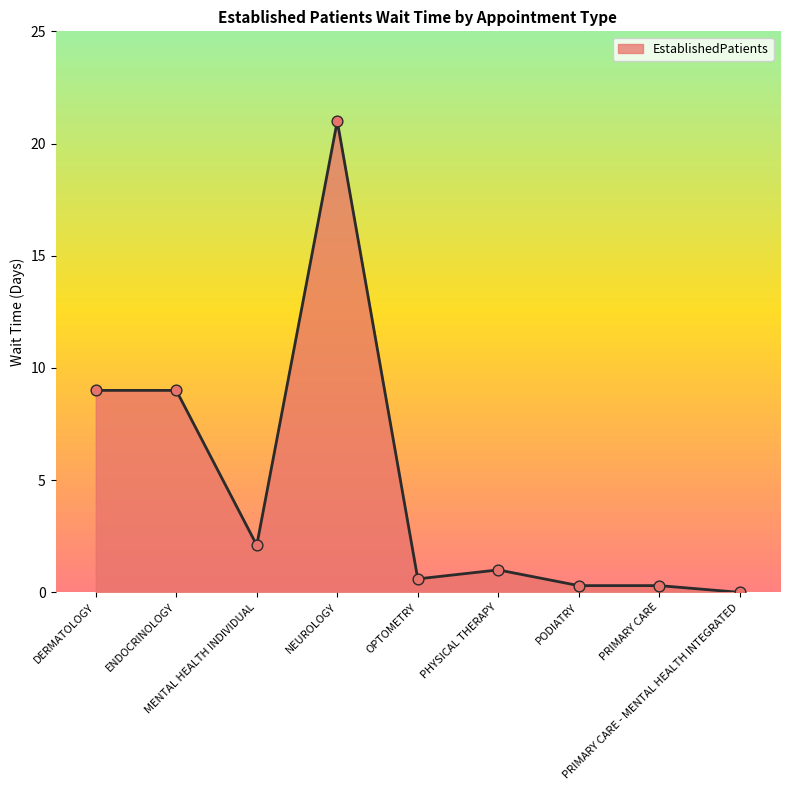

Which has a higher value, MENTAL HEALTH INDIVIDUAL or DERMATOLOGY?

DERMATOLOGY